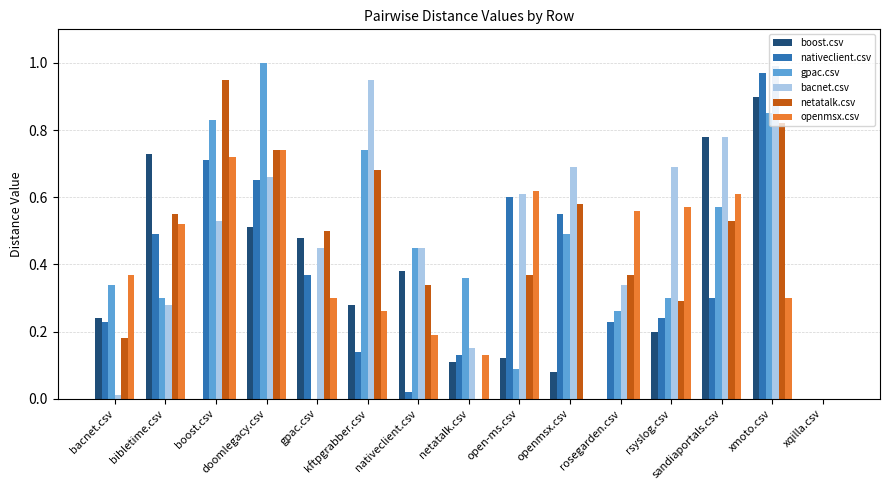

How many data points does each series have?

15